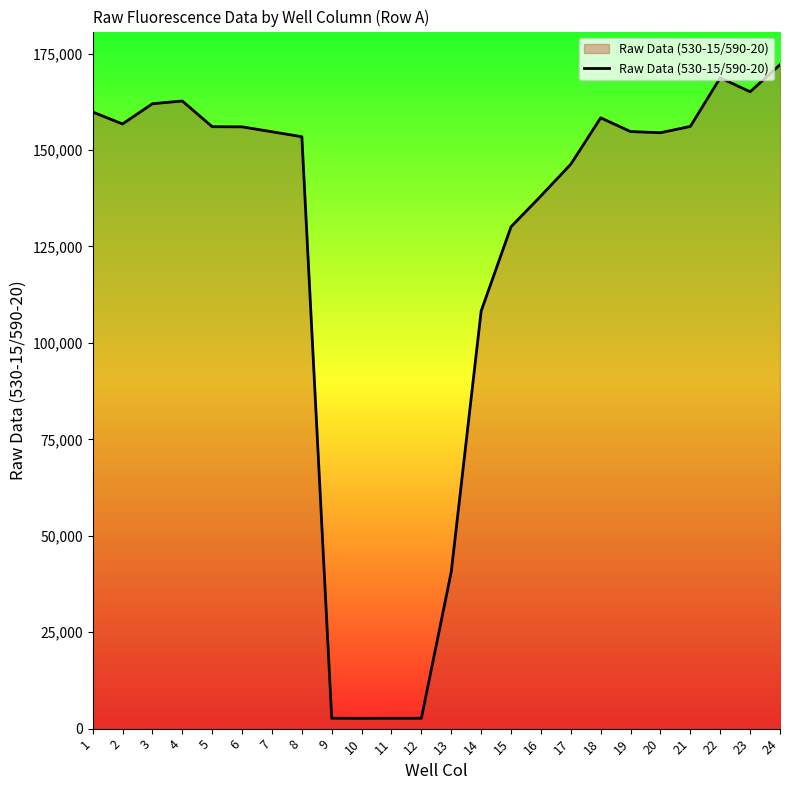

What is the difference between the values at 16 and 21?

18025